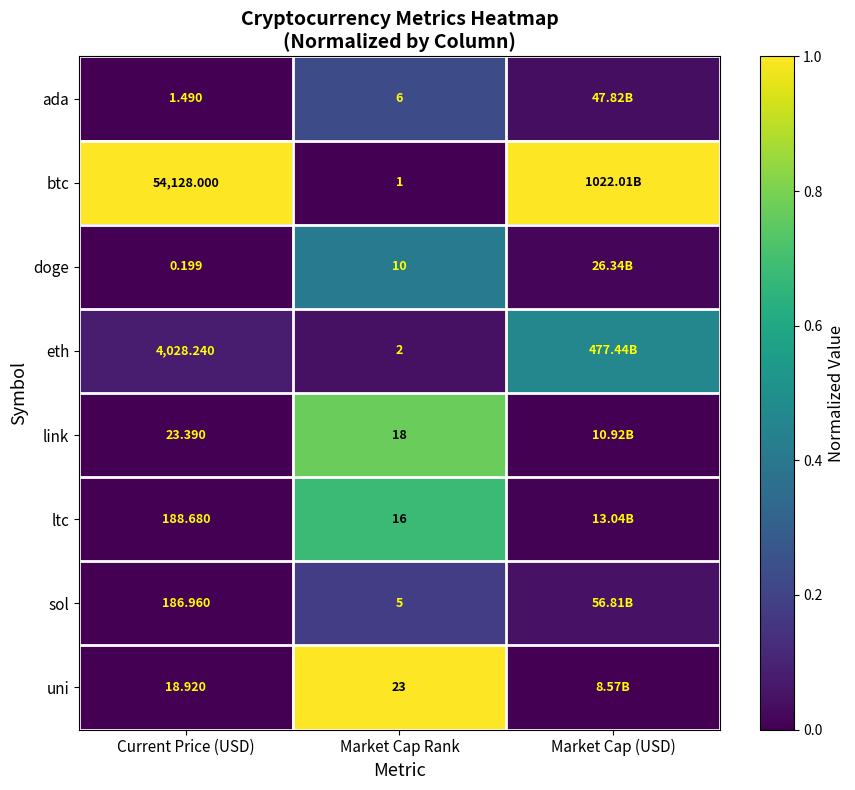

The eth series shows 0.1 at Market Cap Rank. True or false?

False